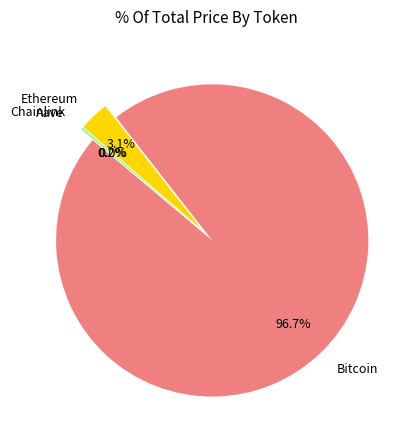

Is the sum of Chainlink and Bitcoin greater than half?

Yes